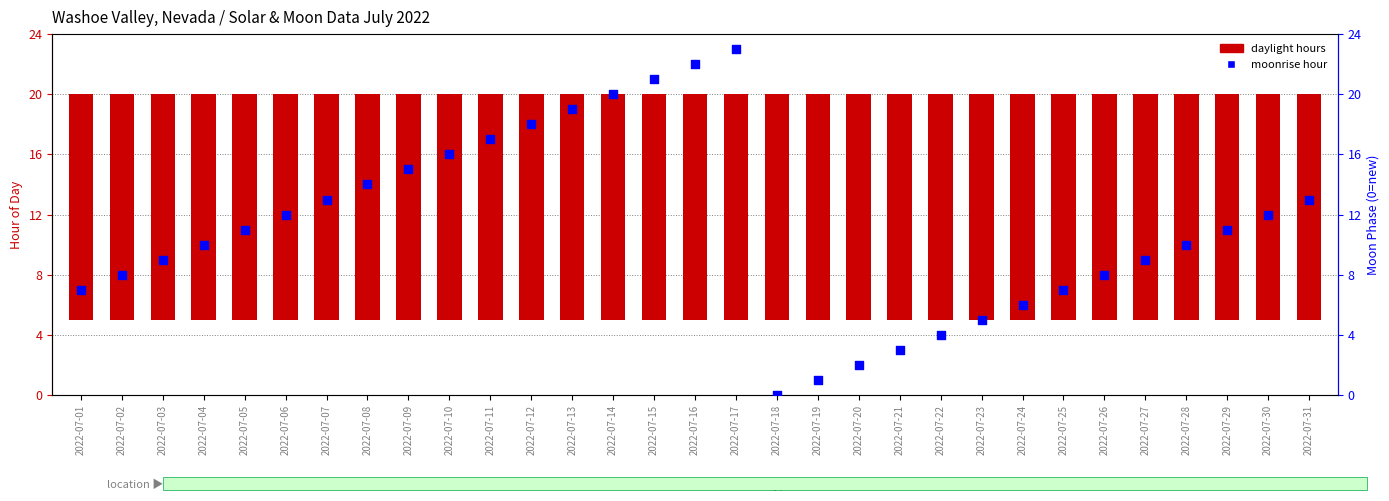

What are all the series names shown in the legend?

daylight hours, moonrise hour